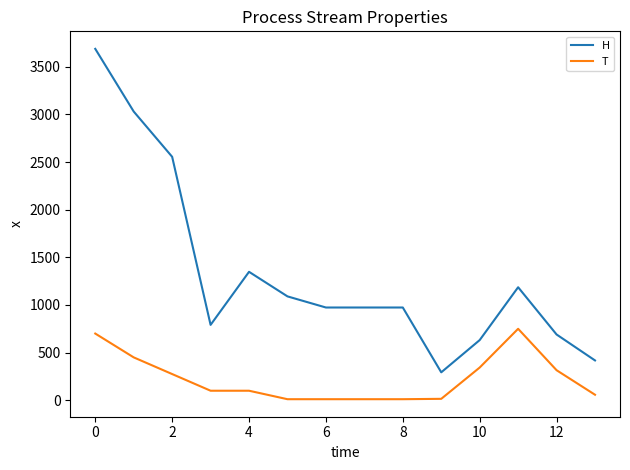

True or false: T and H intersect in this chart.

False